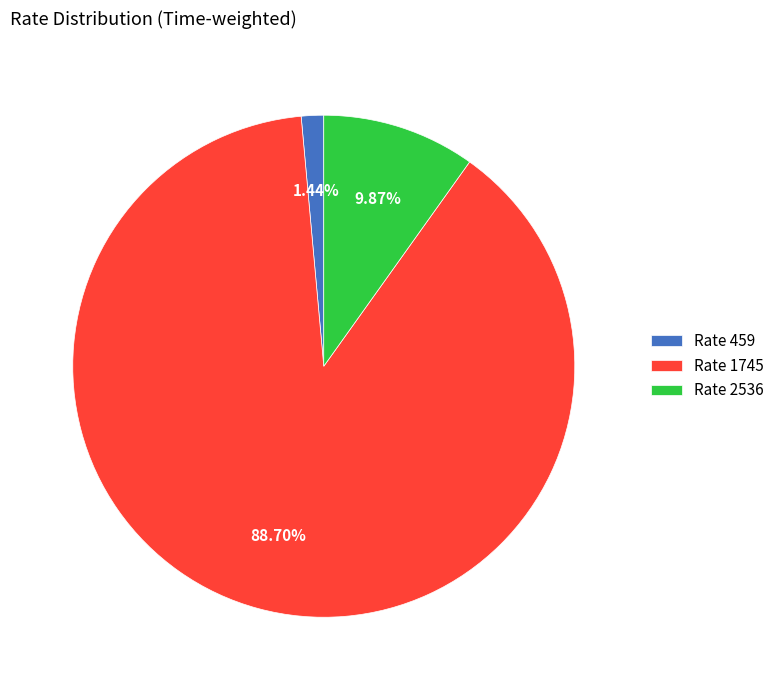

Rank the categories by value from lowest to highest.

Rate 459, Rate 2536, Rate 1745